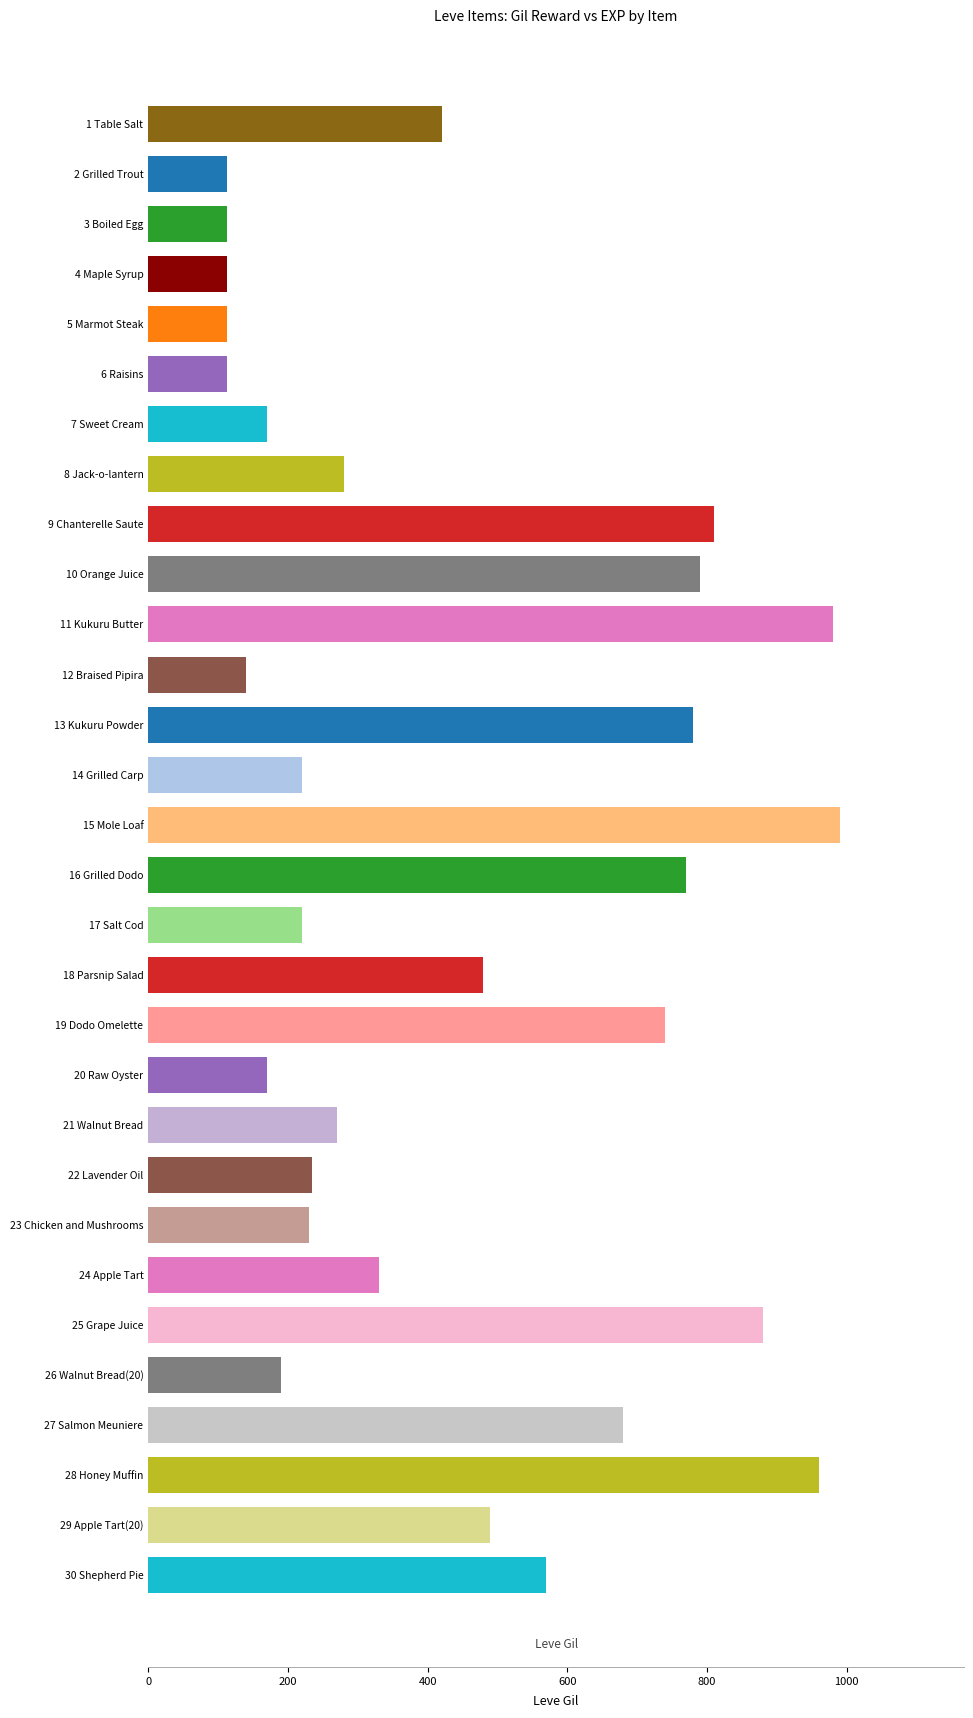

Are the bars grouped side by side (vs. stacked)?

No